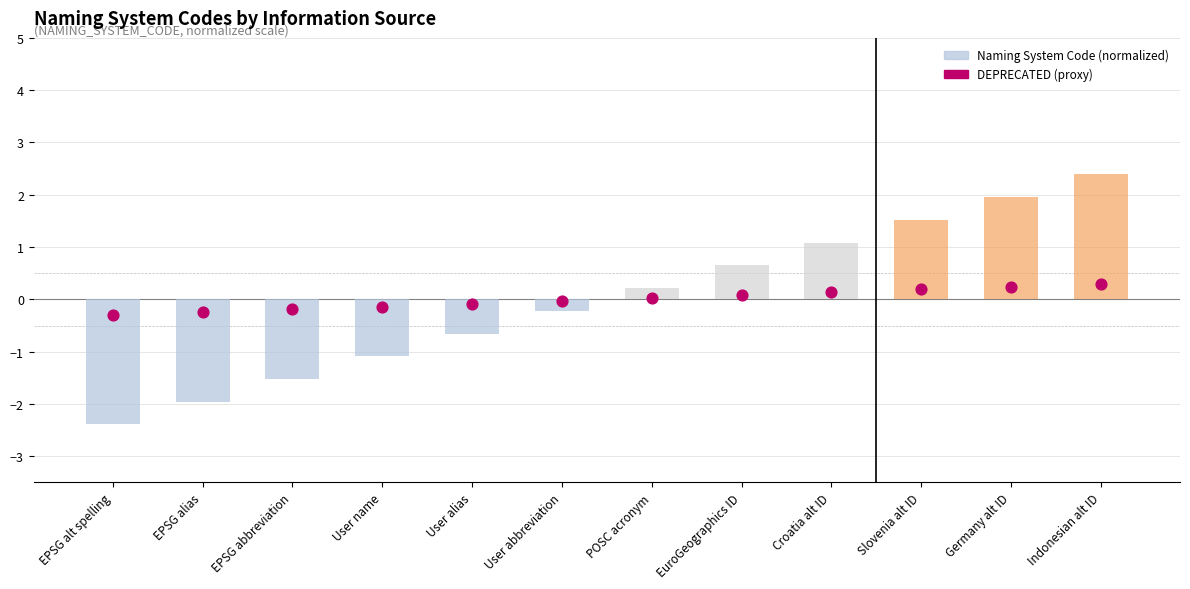

Which series reaches the maximum Y coordinate?

Naming System Code (normalized)